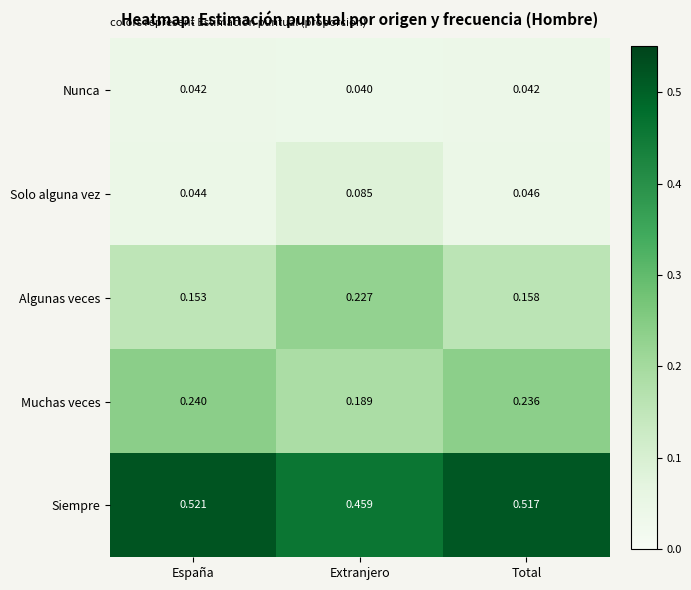

At Total, list the series in order from largest to smallest.

Siempre, Muchas veces, Algunas veces, Solo alguna vez, Nunca